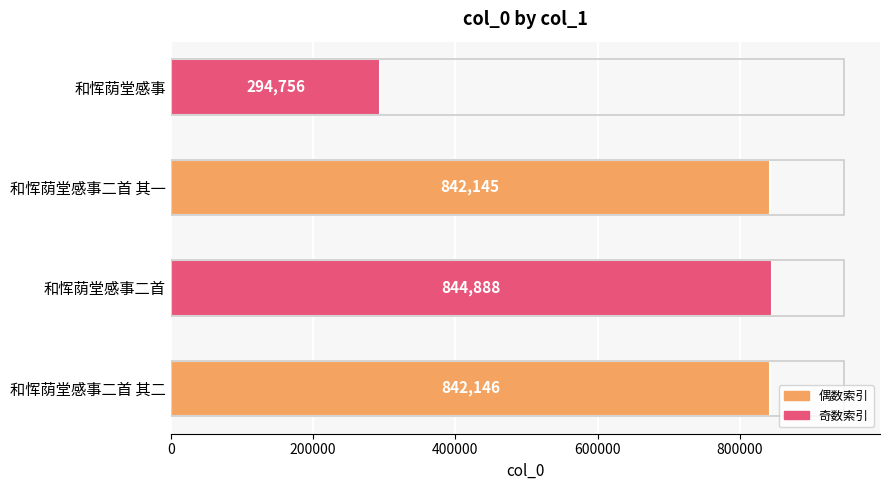

What is the ratio of the value at 和恽荫堂感事 to the value at 和恽荫堂感事二首 其二?

0.4